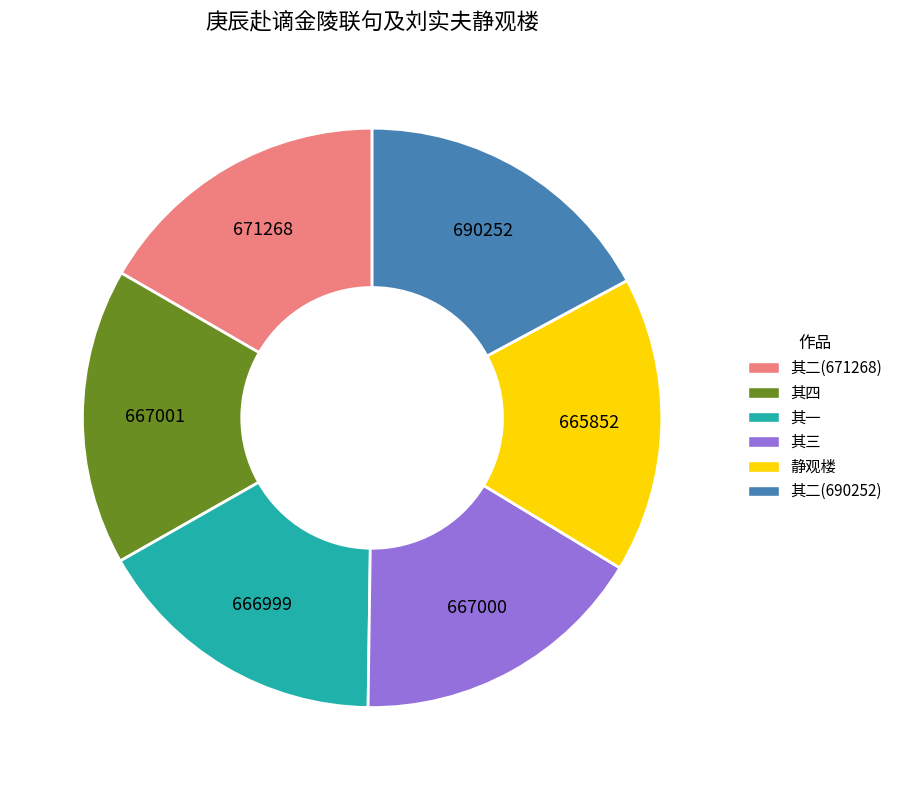

Is it true that 其一 is 11% of the pie?

False